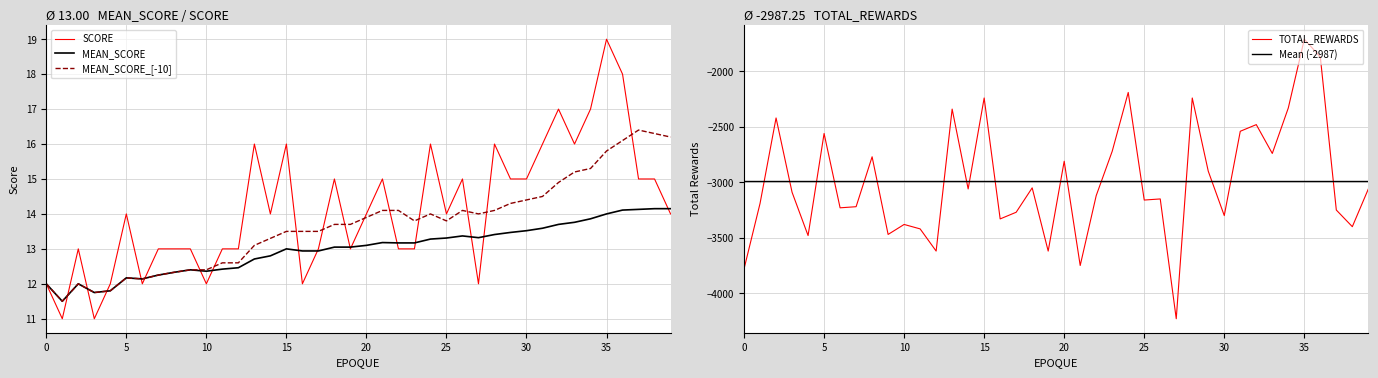

What is the difference between the TOTAL_REWARDS values at 31 and 12?

1080.0